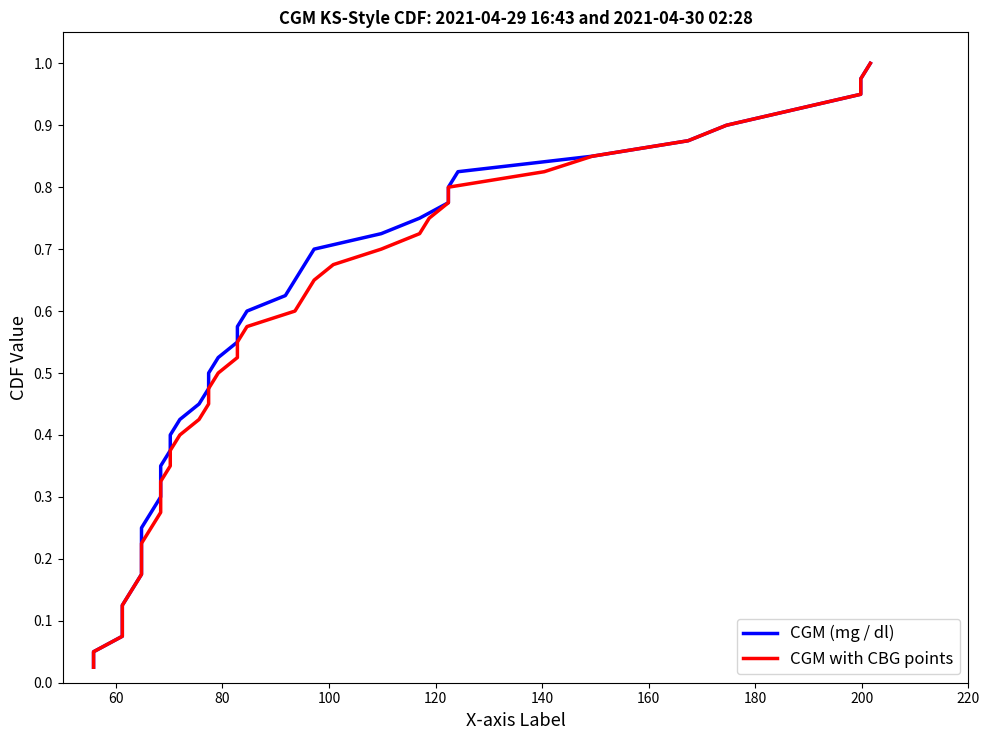

Count the number of categories in the chart.

40